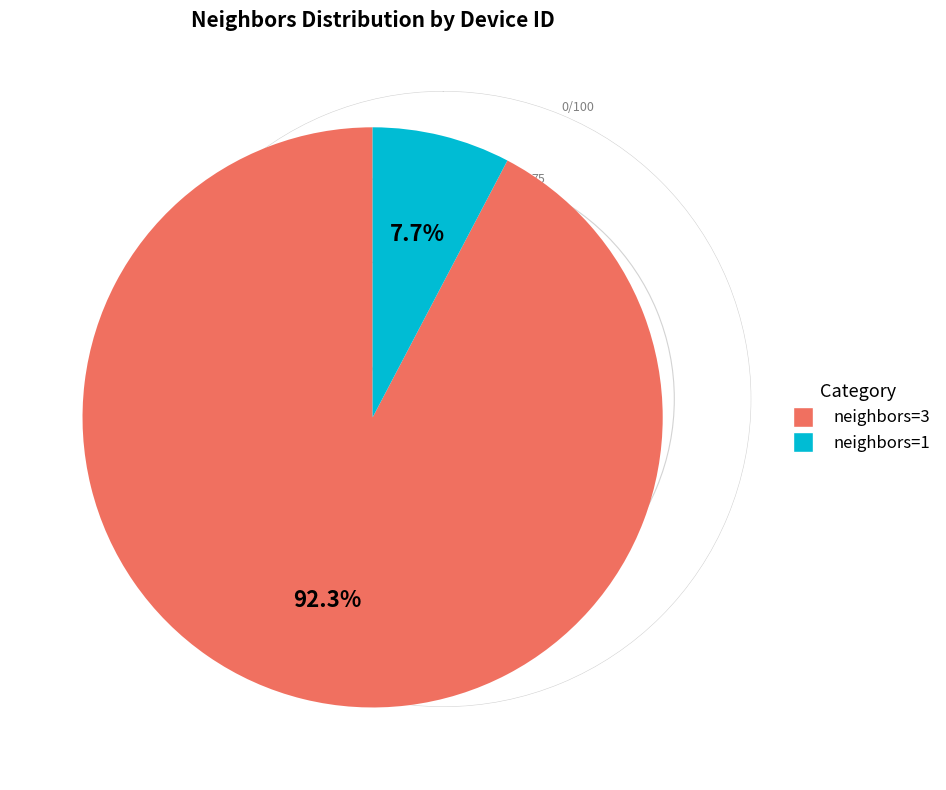

Which slice is the largest?

neighbors=3